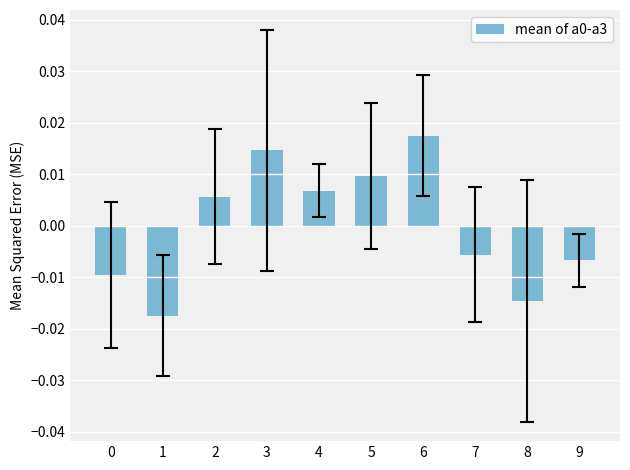

At which label does the data first exceed 0?

2